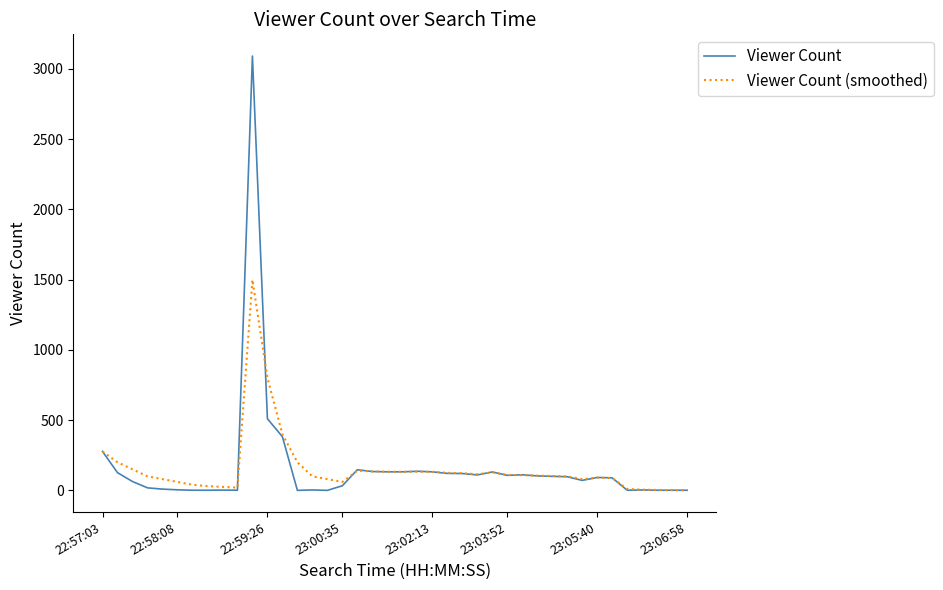

Rank the series by their maximum value, from highest to lowest.

Viewer Count, Viewer Count (smoothed)